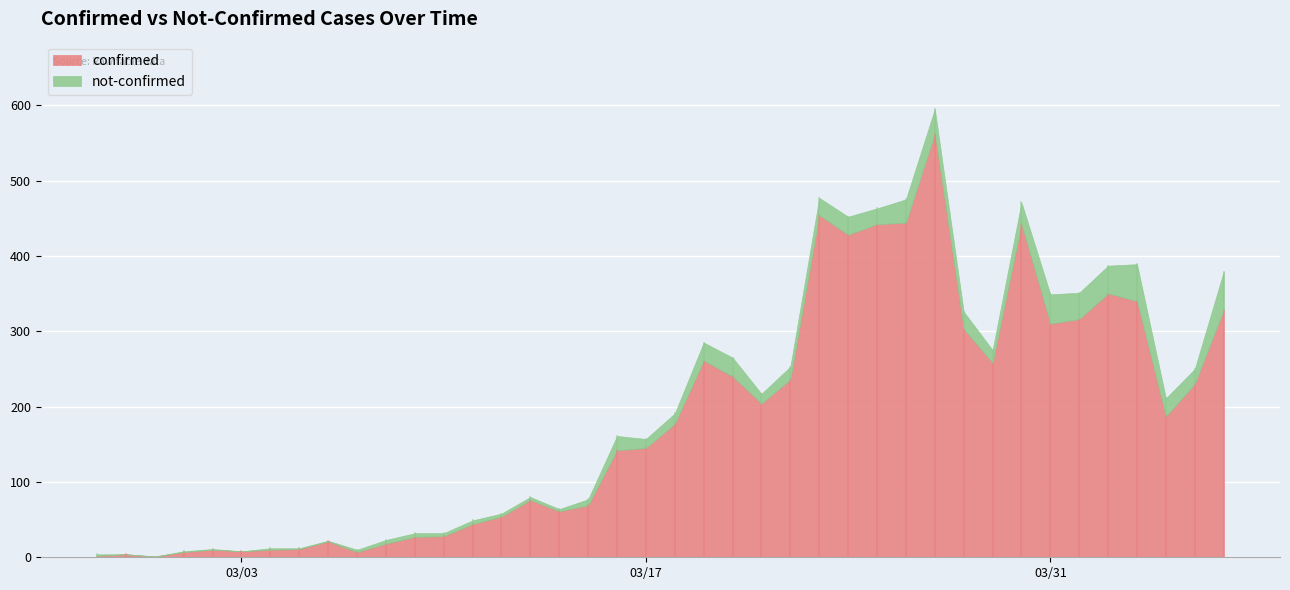

The value of not-confirmed at 2020-03-10 is 1. True or false?

False